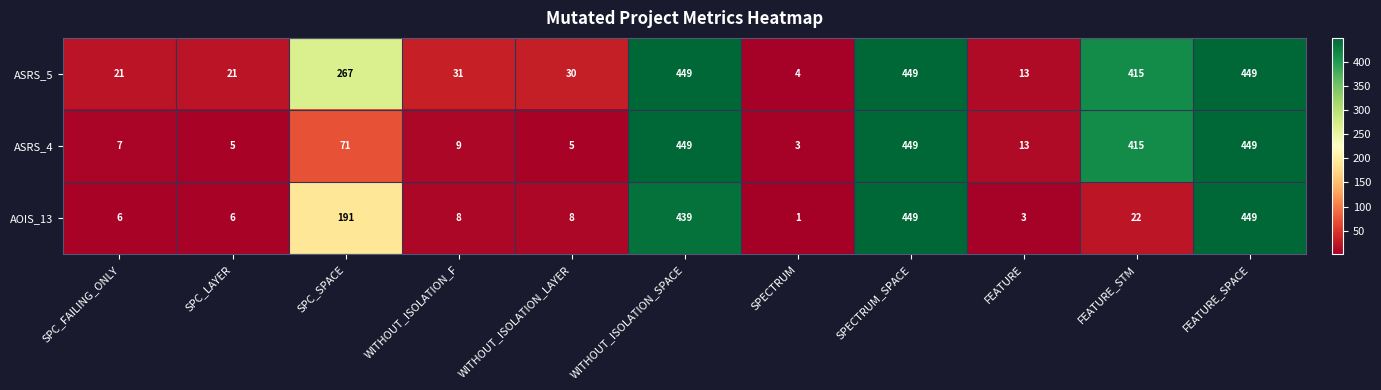

The value of AOIS_13 at SPC_FAILING_ONLY is 3. True or false?

False